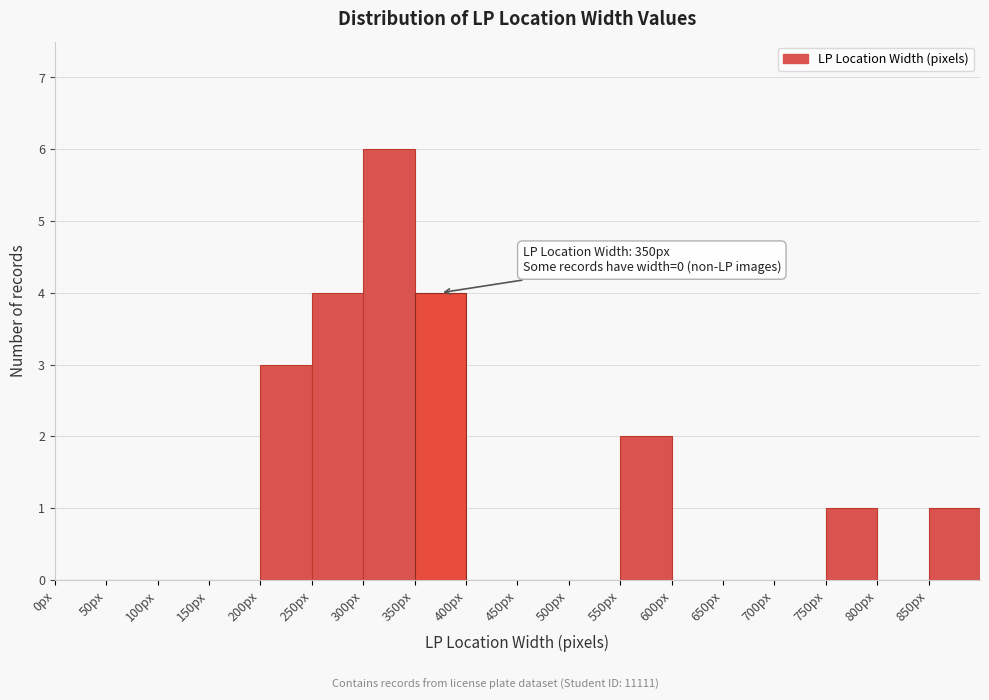

Over which range of the x-axis is the bar tallest?

300 to 350